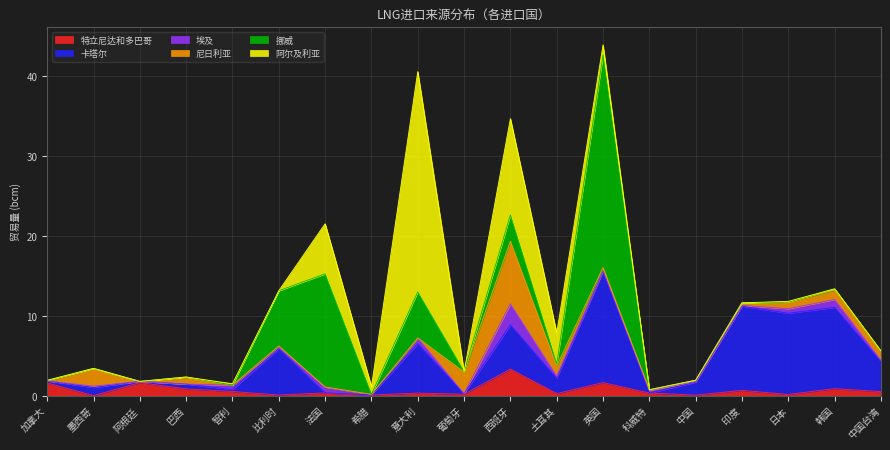

At which label does 阿尔及利亚 reach its peak?

意大利